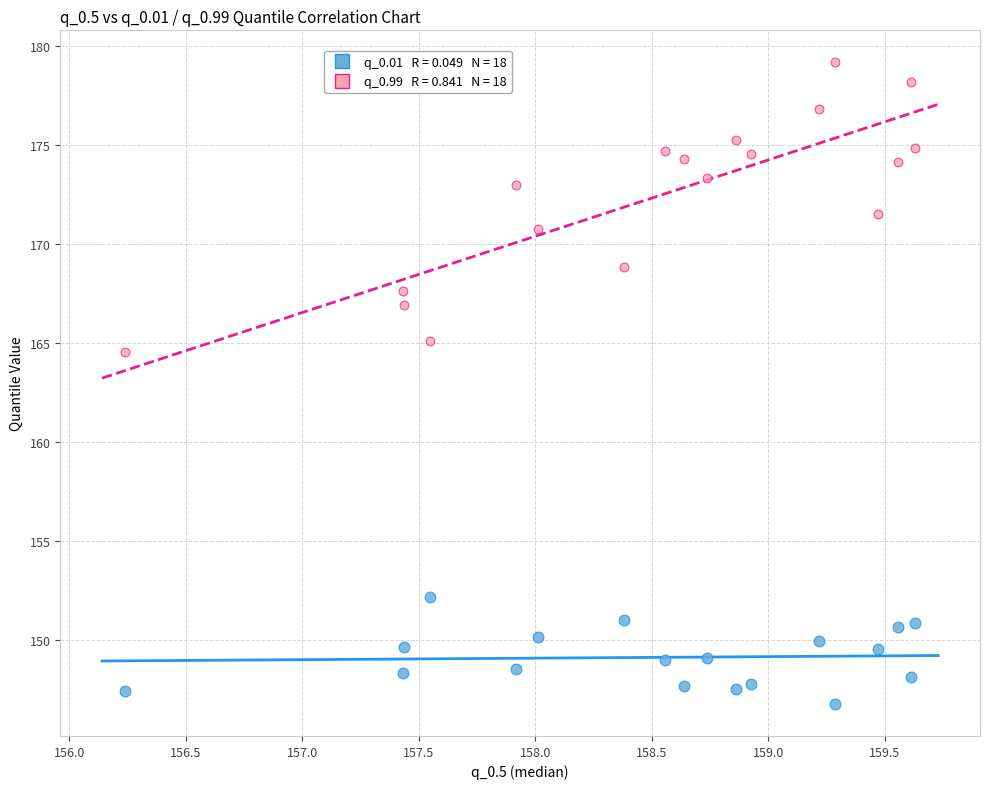

Across all series, what Y value is closest to 162?

164.6